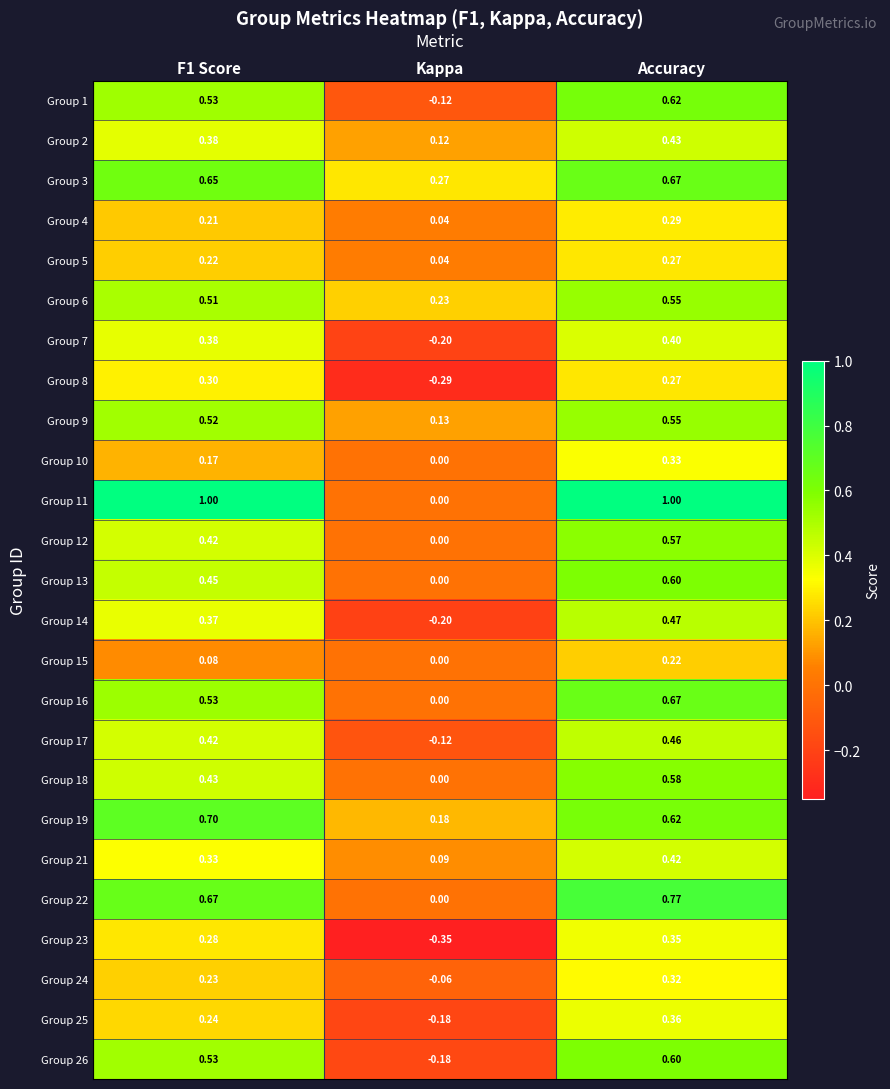

Is the value of Group 9 at Accuracy greater than the value of Group 24 at F1 Score?

Yes